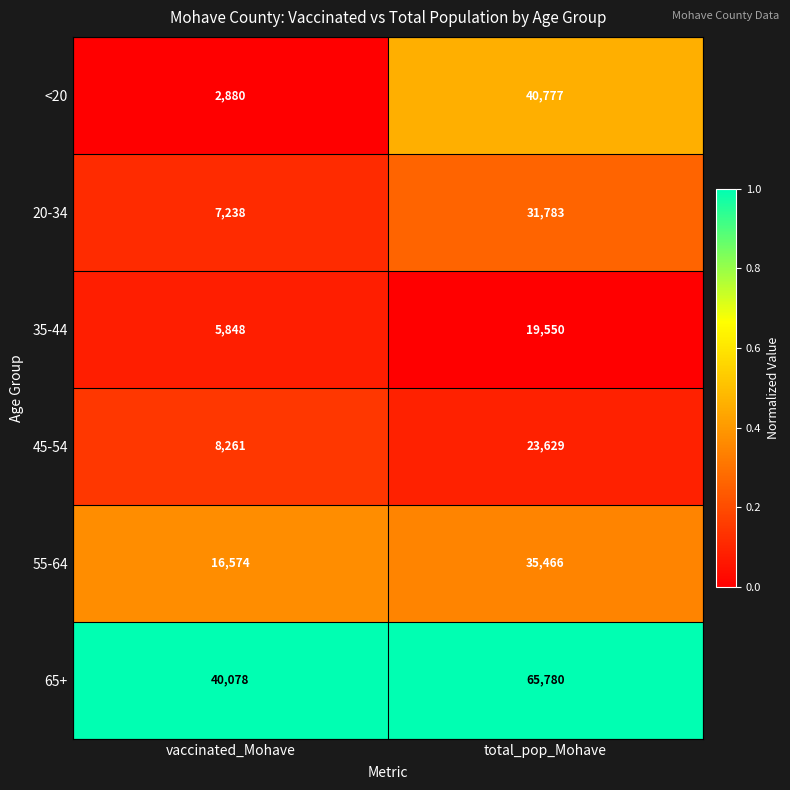

Reading left to right, transcribe all the data shown in this chart.

<20: 2880	40777
20-34: 7238	31783
35-44: 5848	19550
45-54: 8261	23629
55-64: 16574	35466
65+: 40078	65780